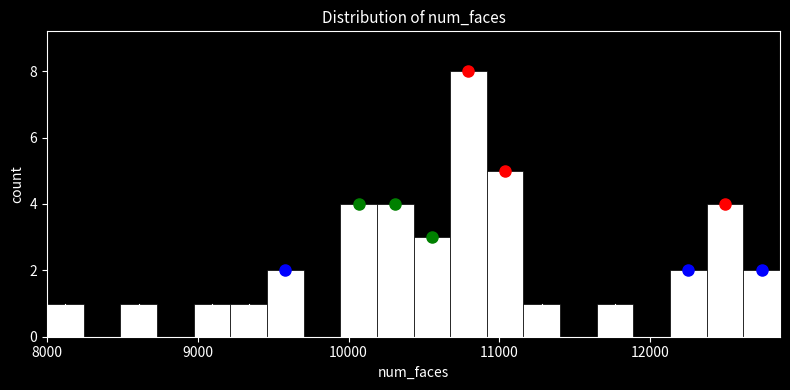

Around what value on the x-axis is the tallest bar? Give the approximate position of its centre, as read against the axis.

10800